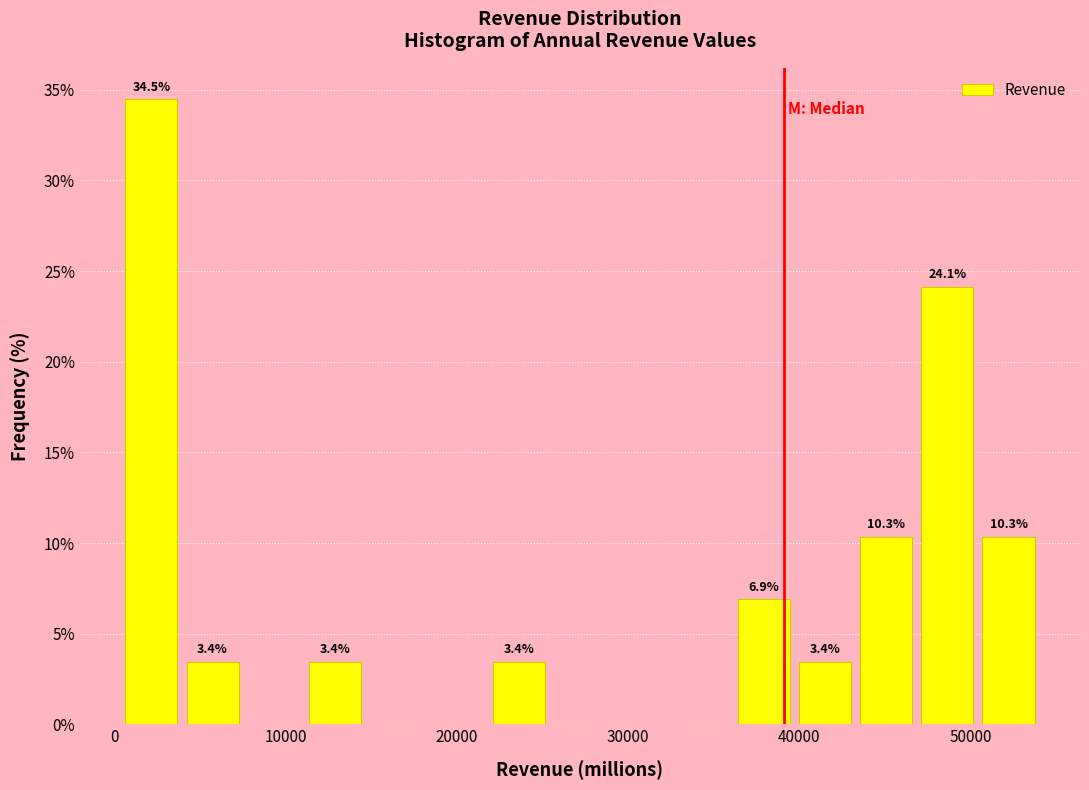

Read against the x-axis, roughly where is the centre of the tallest bar?

2000